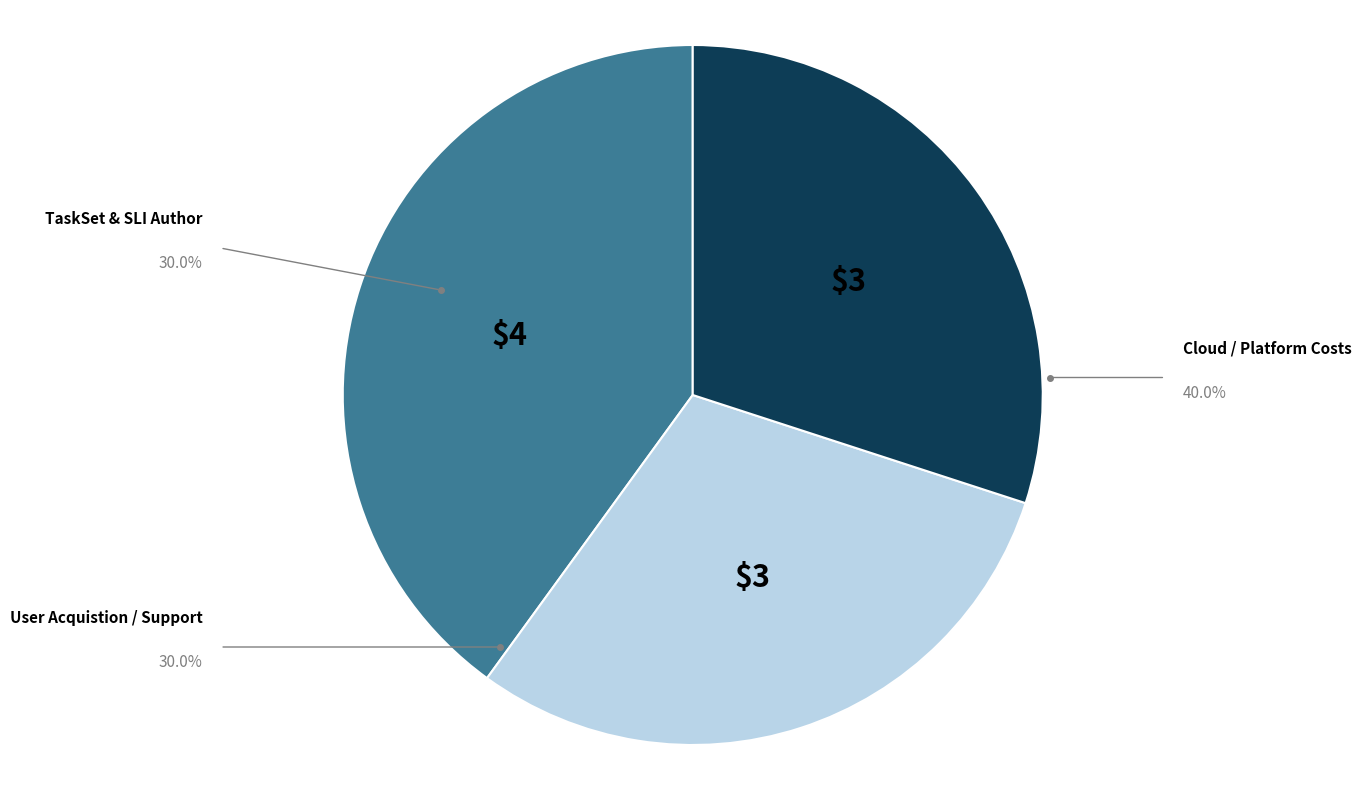

How many segments does this pie chart have?

3